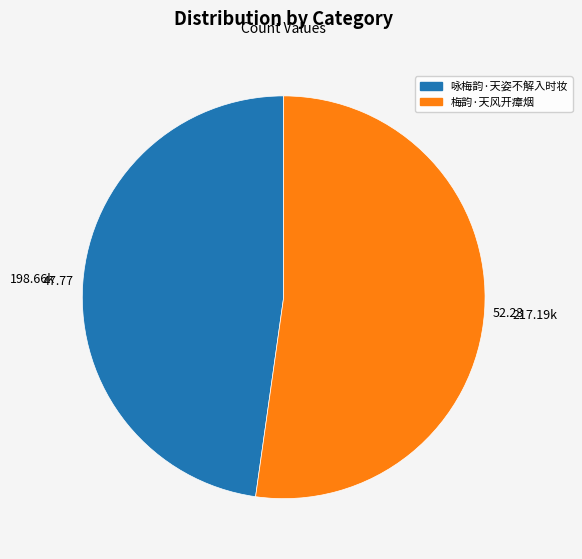

Rank the categories by value from highest to lowest.

梅韵·天风开瘴烟, 咏梅韵·天姿不解入时妆